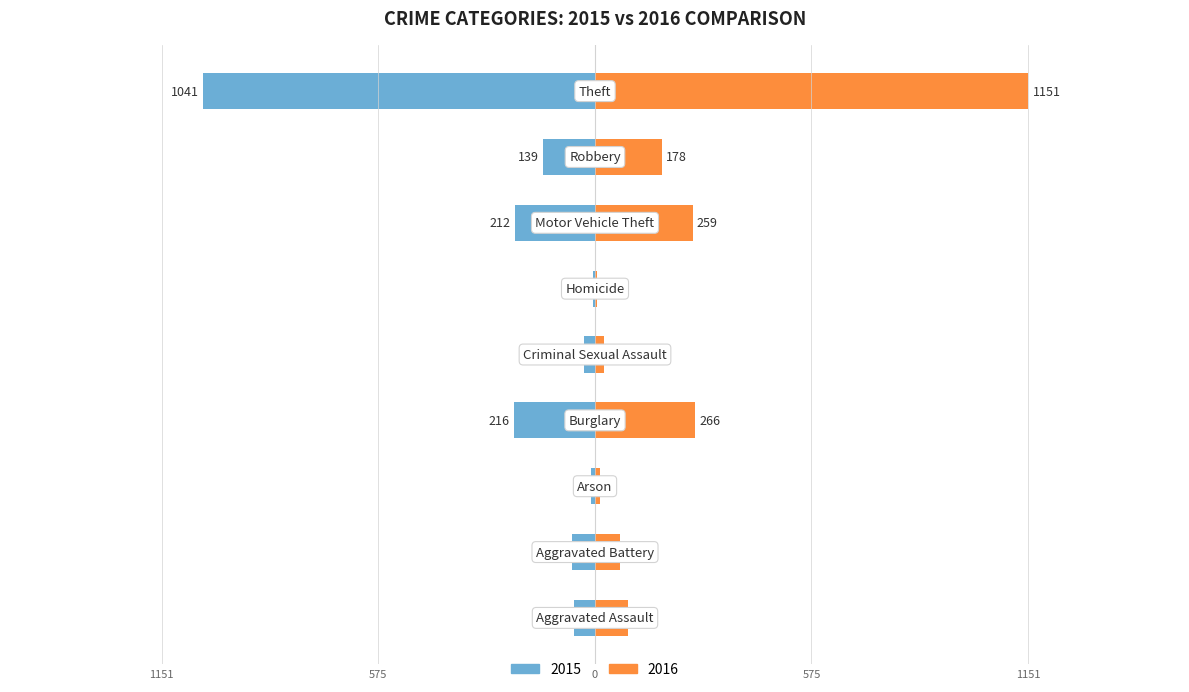

Reading left to right, transcribe all the data shown in this chart.

2015: Aggravated Assault=-56	Aggravated Battery=-60	Arson=-10	Burglary=-216	Criminal Sexual Assault=-29	Homicide=-5	Motor Vehicle Theft=-212	Robbery=-139	Theft=-1041
2016: Aggravated Assault=88	Aggravated Battery=66	Arson=12	Burglary=266	Criminal Sexual Assault=25	Homicide=4	Motor Vehicle Theft=259	Robbery=178	Theft=1151